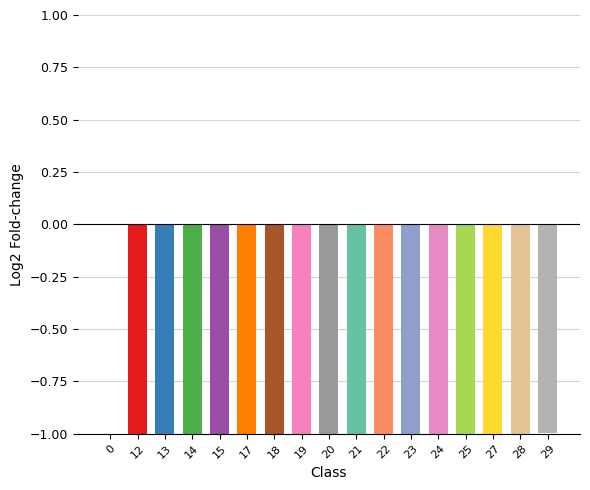

Is it true that the value at 0 is 0.0?

True